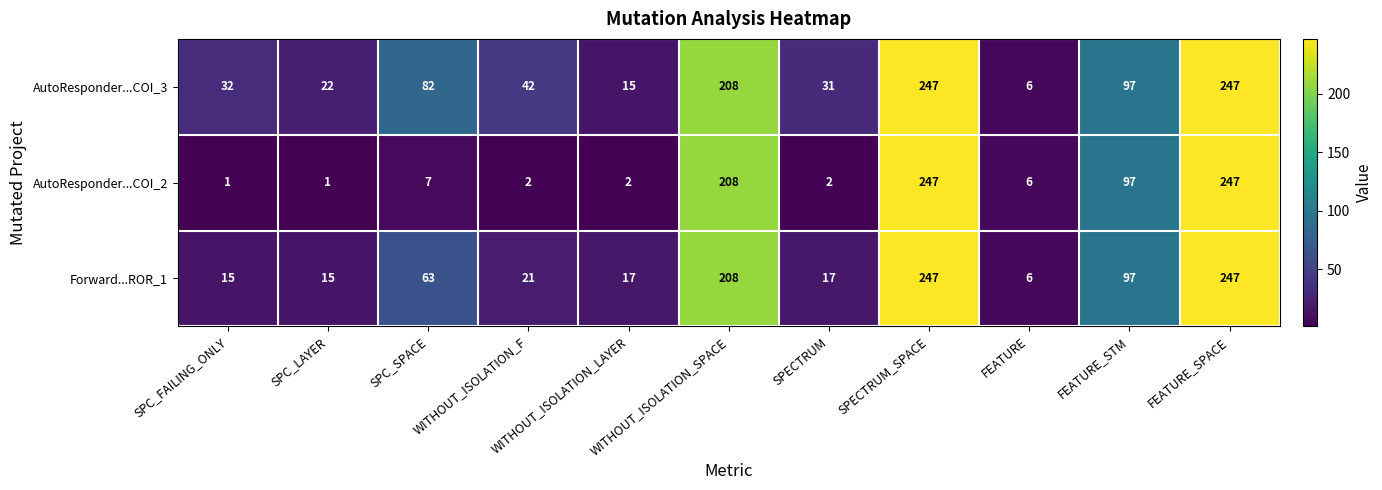

True or false: AutoResponder...COI_2 has a value of 10 at FEATURE.

False